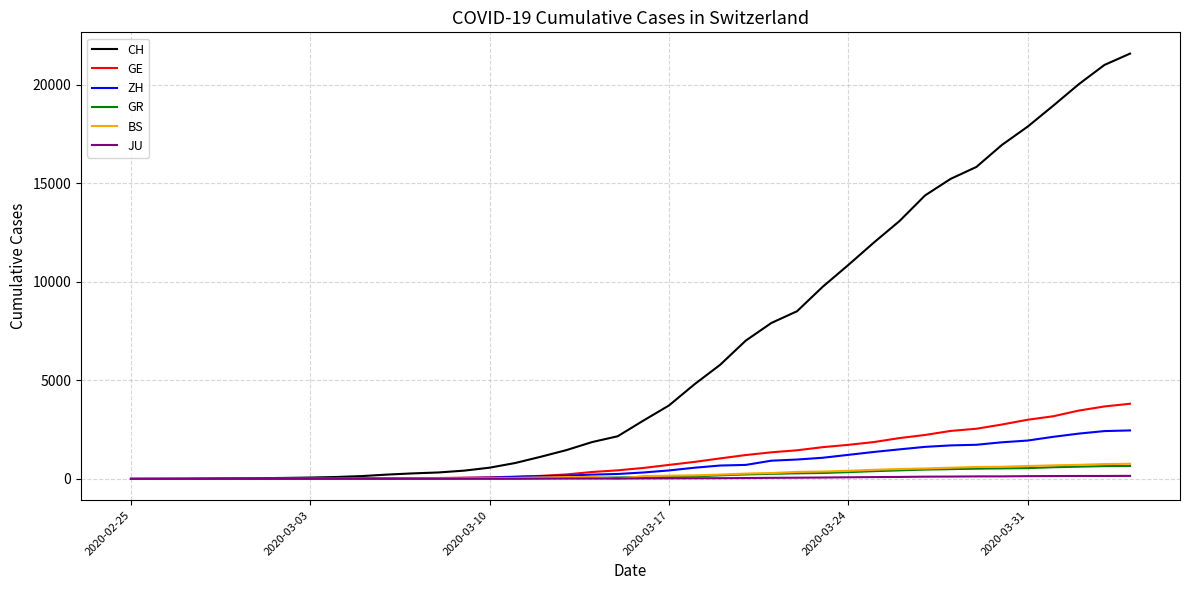

Which series has the largest range (max minus min)?

CH